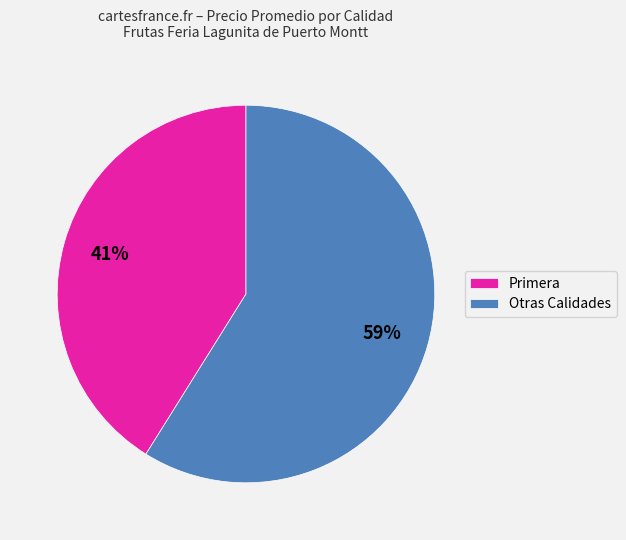

Which slice represents more than half of the pie?

Otras Calidades